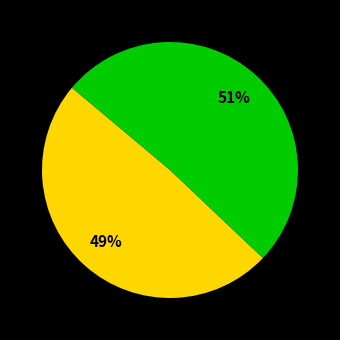

To the nearest percent, what is the difference between the largest and smallest slice percentages?

2%